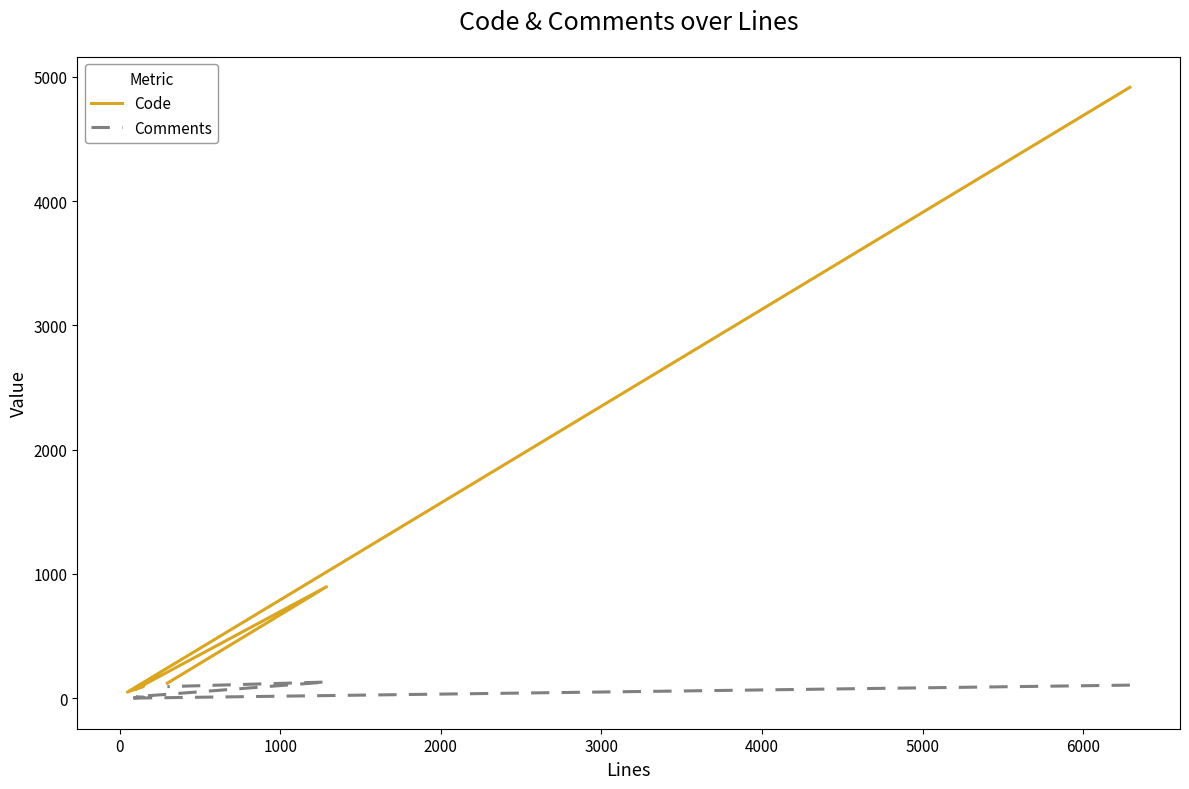

How many lines are shown in the chart?

2